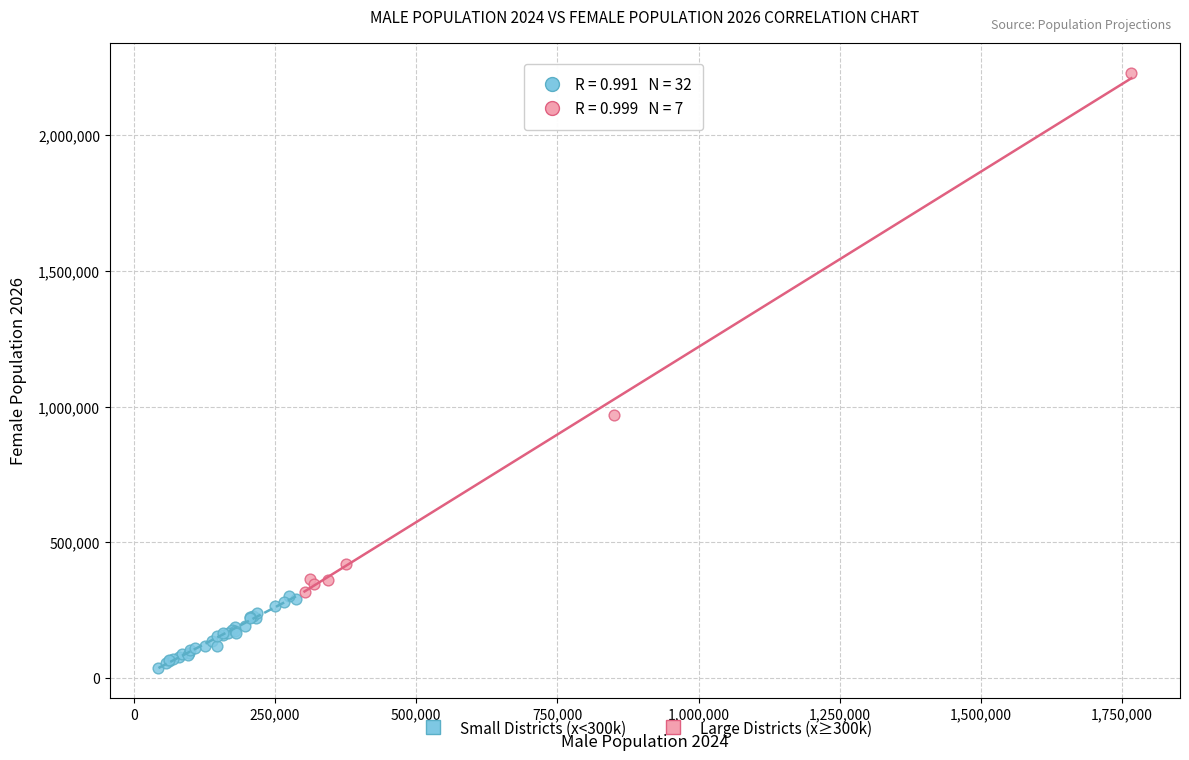

Which series reaches the minimum Y coordinate?

Small Districts (x<300k)